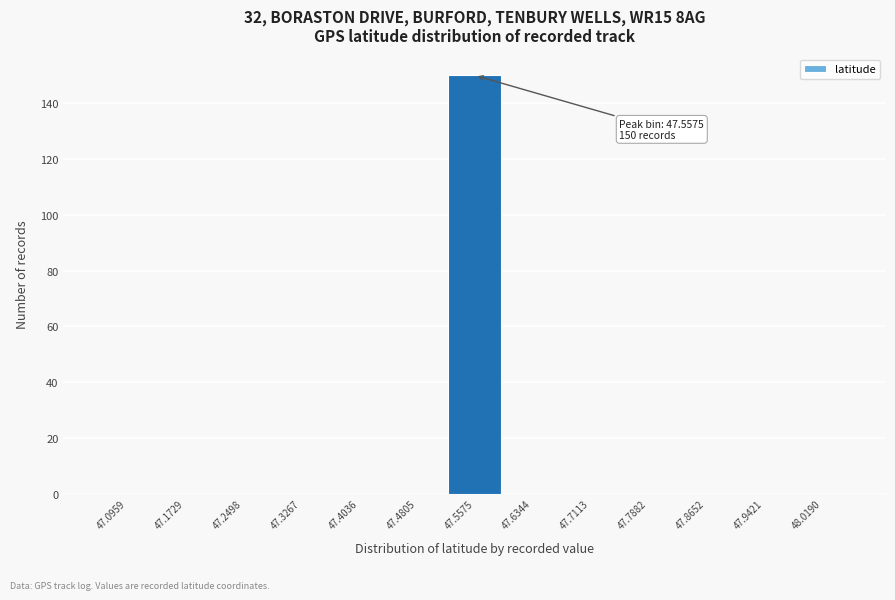

Over which range of the x-axis is the bar tallest?

47.52 to 47.60